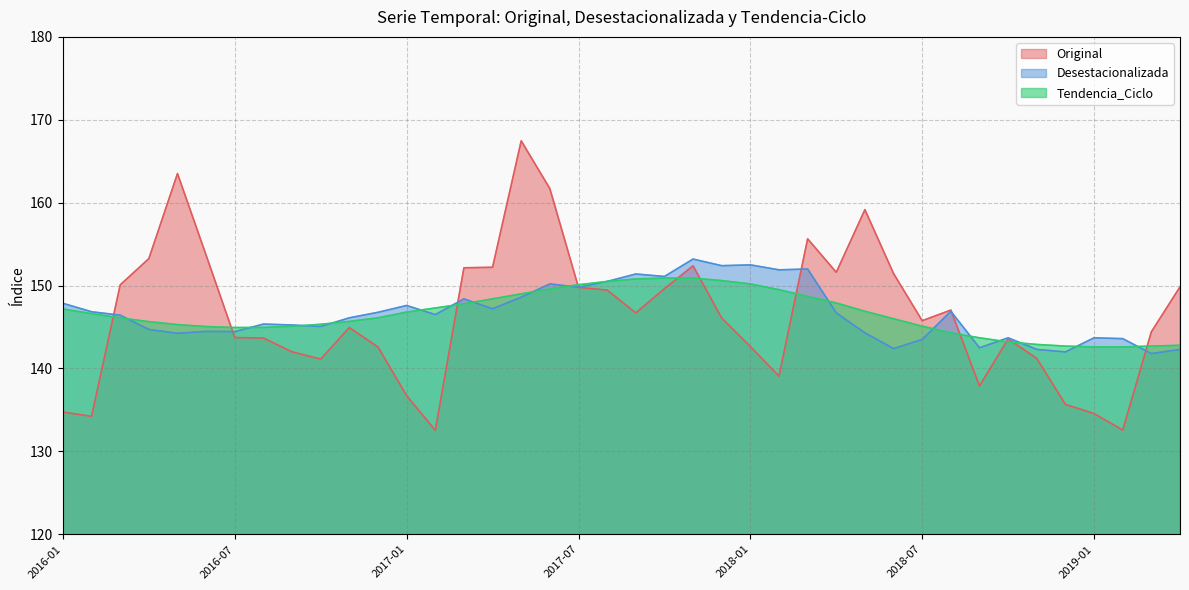

What is the difference between the maximum and minimum values in the Original series?

34.9